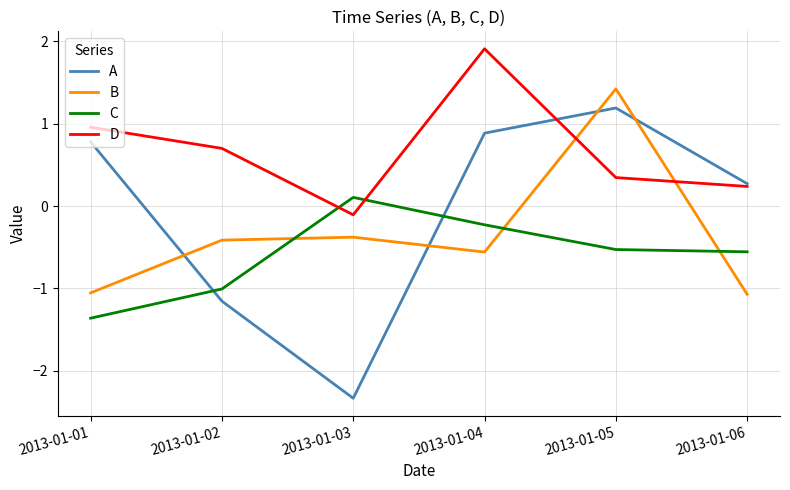

What is the total value across all series at 2013-01-03?

-2.7